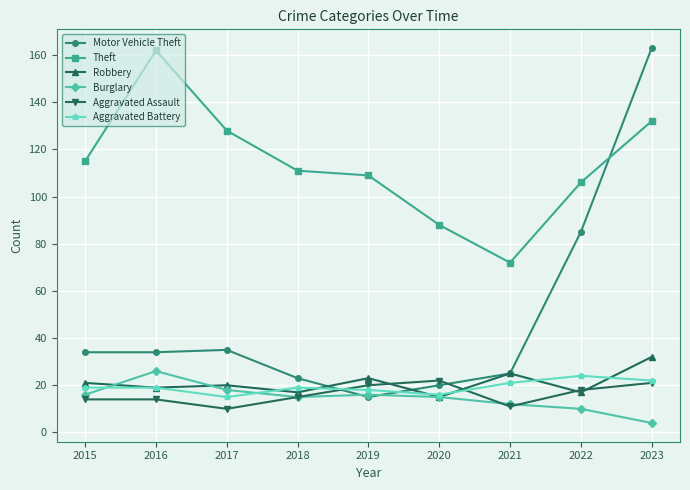

Is the value of Robbery at 2023 greater than the value of Aggravated Battery at 2019?

Yes